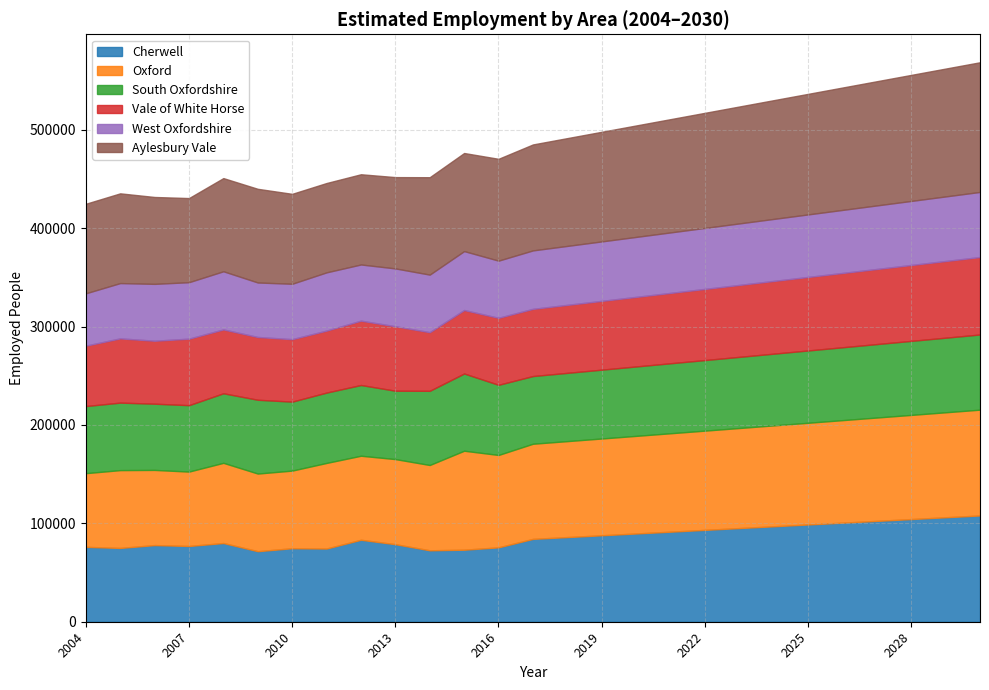

What is the sum of the Cherwell values at 2023 and 2012?

178487